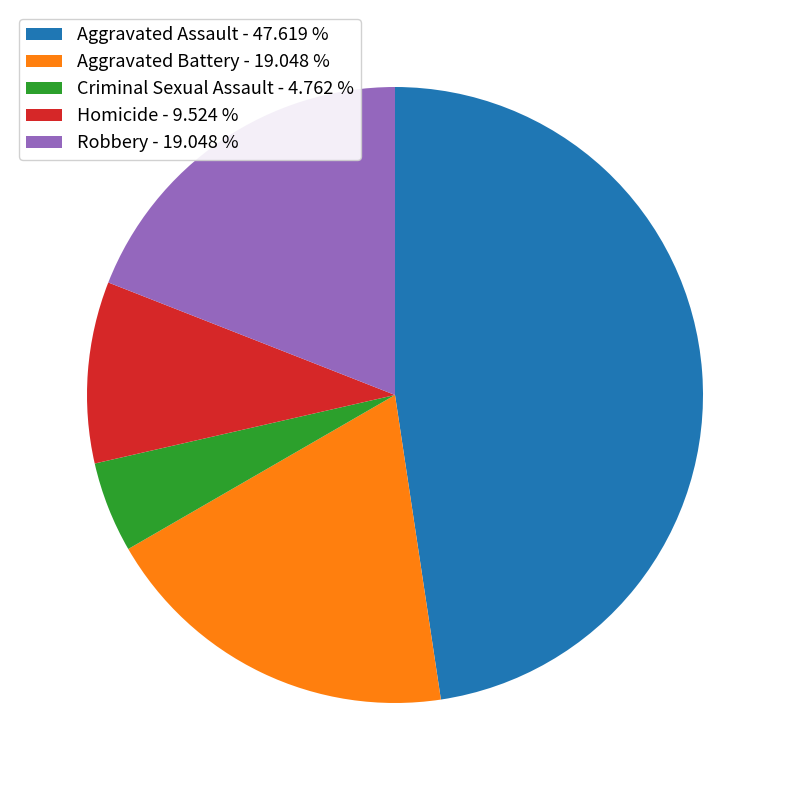

Does any single category account for the majority?

No